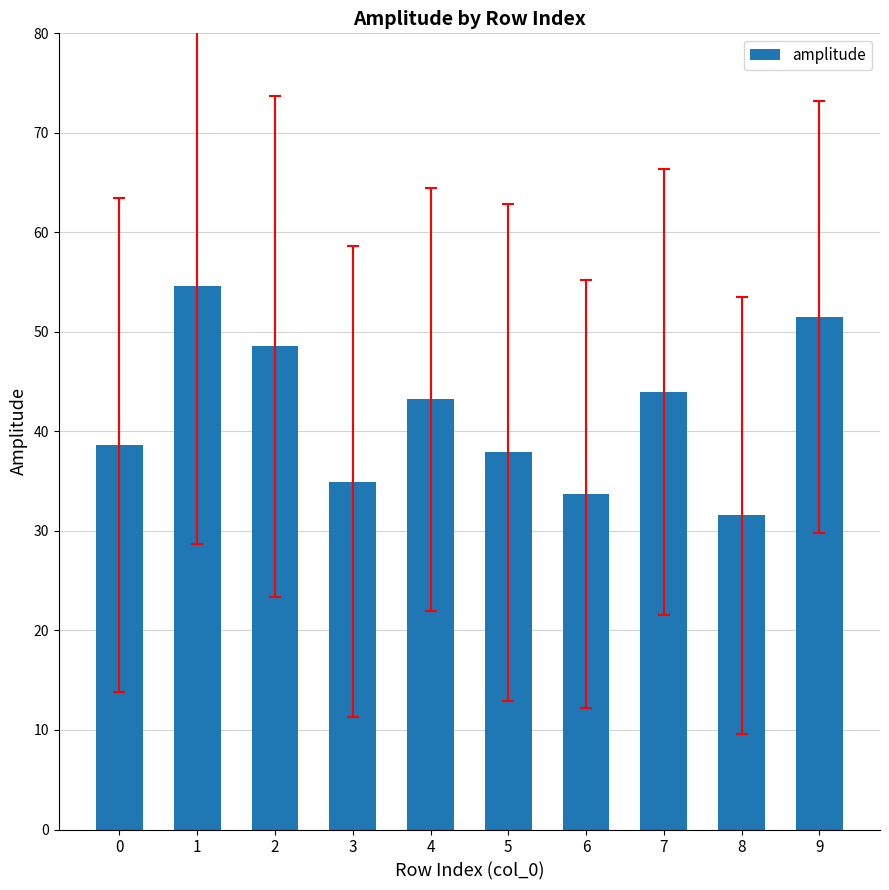

What is the ratio of the value at 4 to the value at 8?

1.4